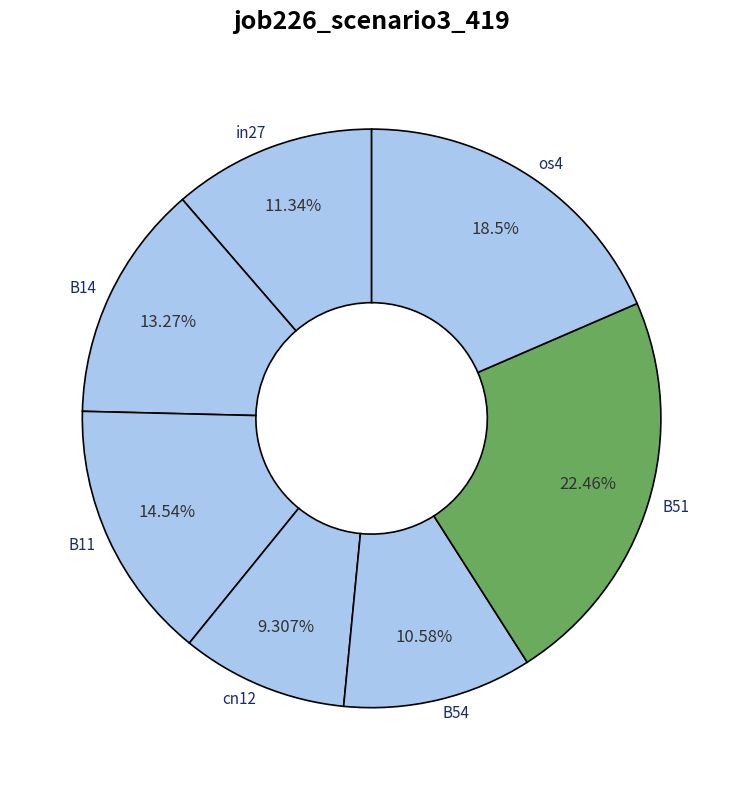

What is the largest slice in the pie chart?

B51